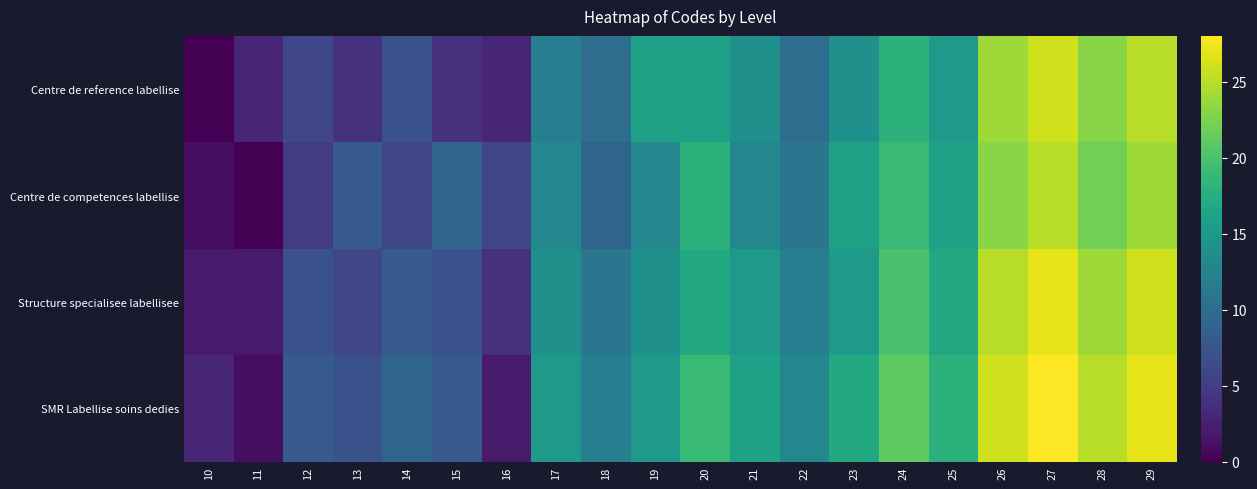

List the series in order of their peak value, lowest first.

Centre de competences labellise, Centre de reference labellise, Structure specialisee labellisee, SMR Labellise soins dedies